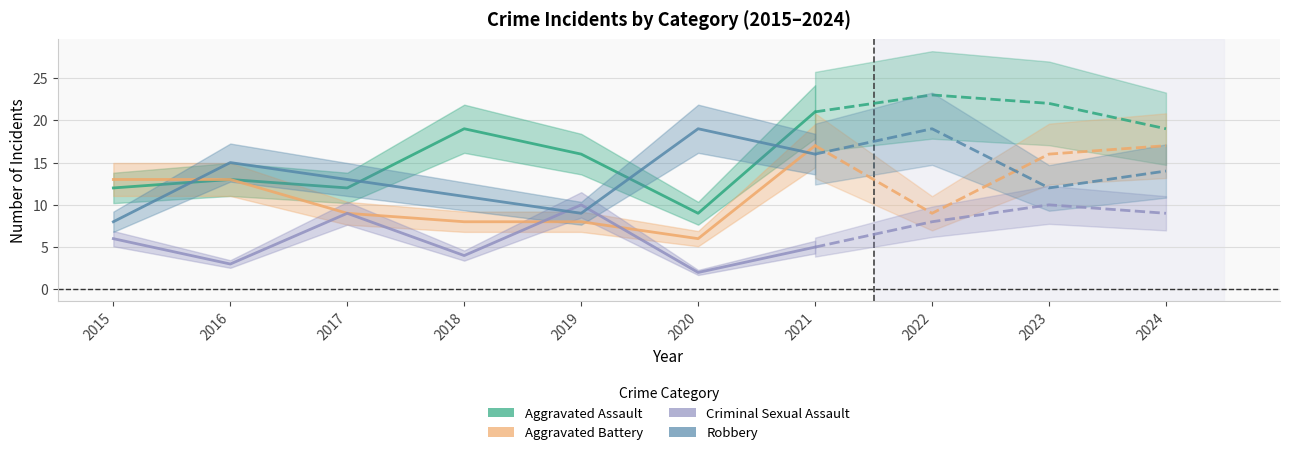

What is the average value of the Criminal Sexual Assault series?

6